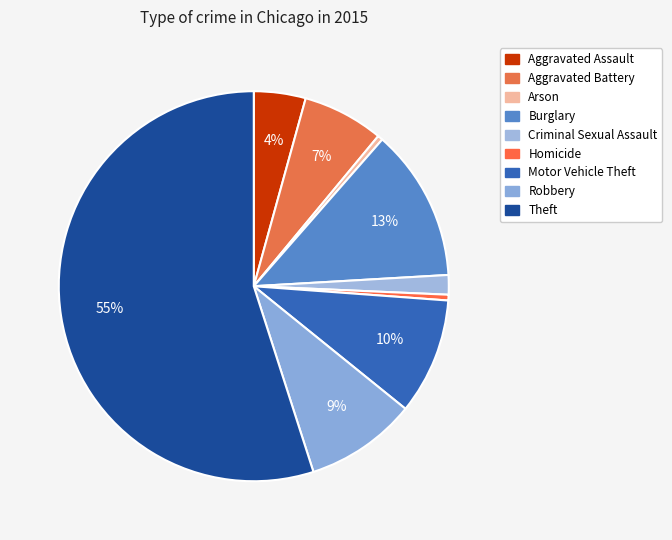

To the nearest percent, what portion does Aggravated Assault represent?

4%